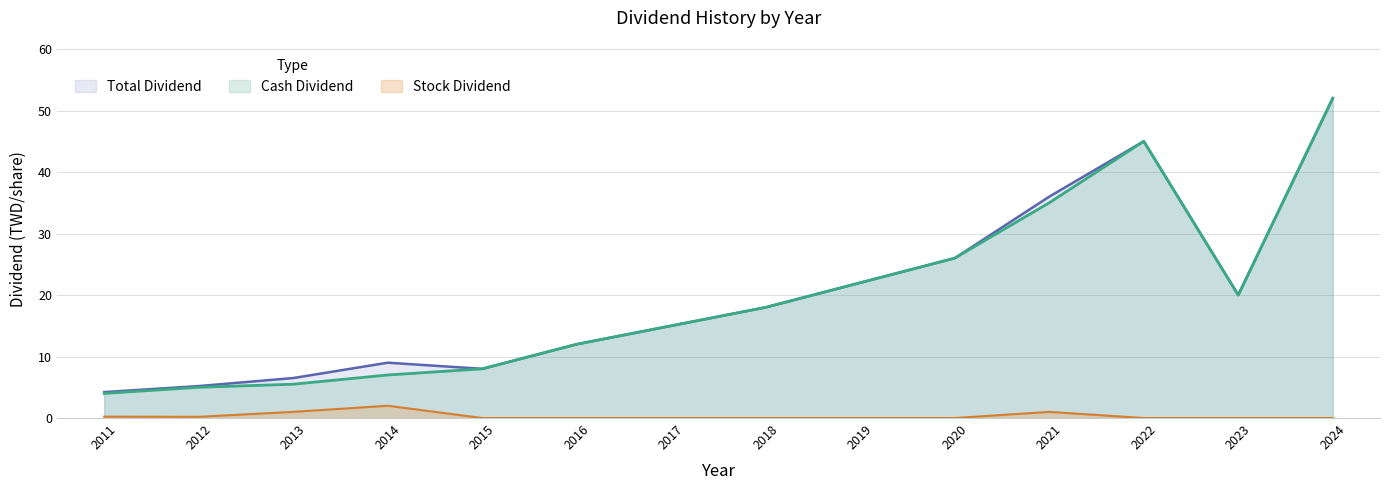

At 2023, list the series in order from smallest to largest.

Stock Dividend, Cash Dividend, Total Dividend